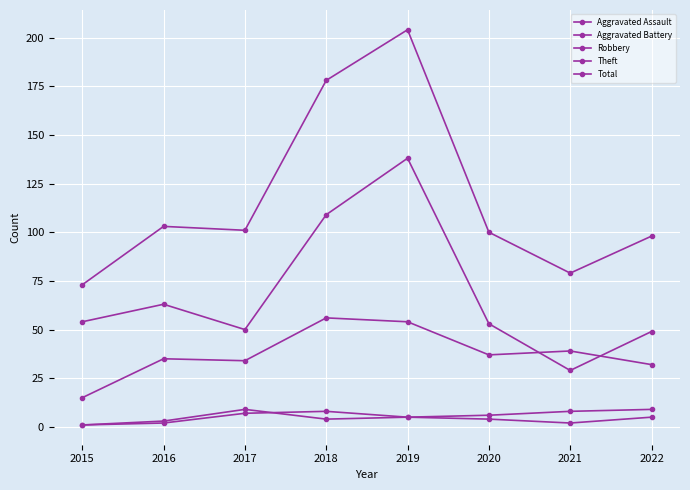

Is it true that Aggravated Battery equals 13 at 2017?

False